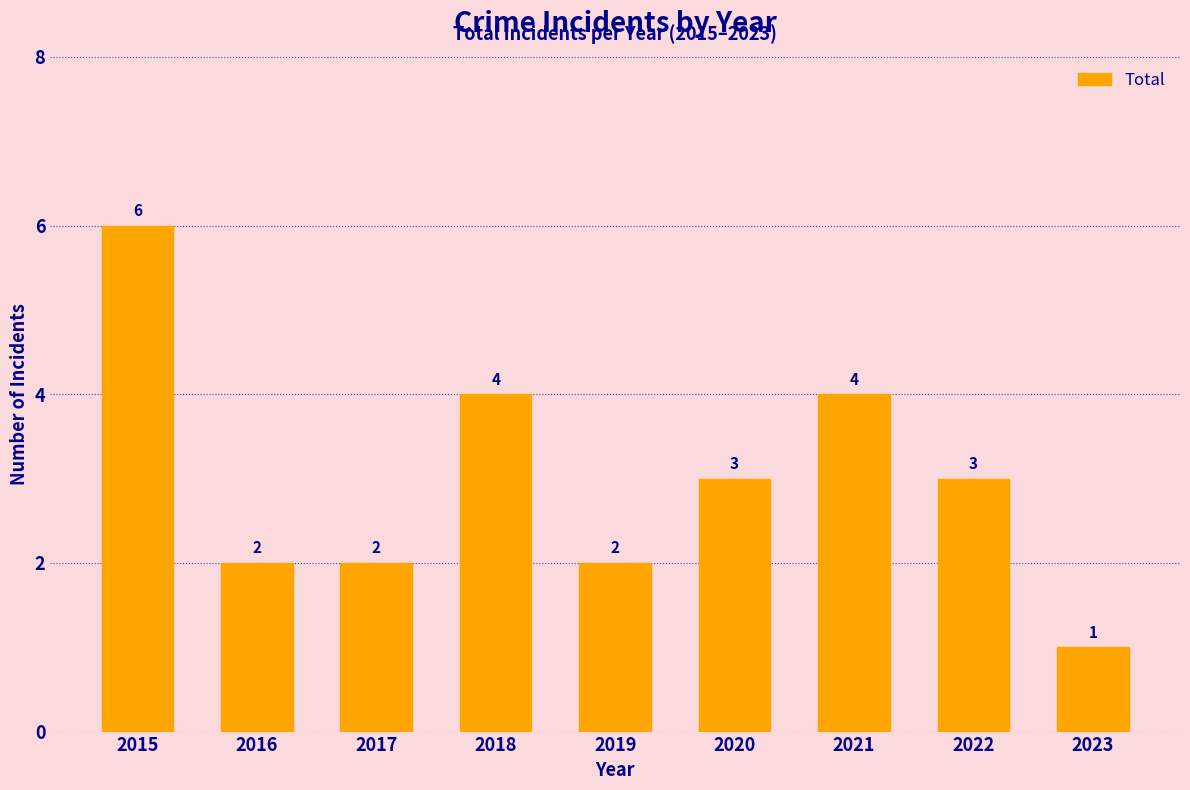

What is the maximum value shown in the chart?

6